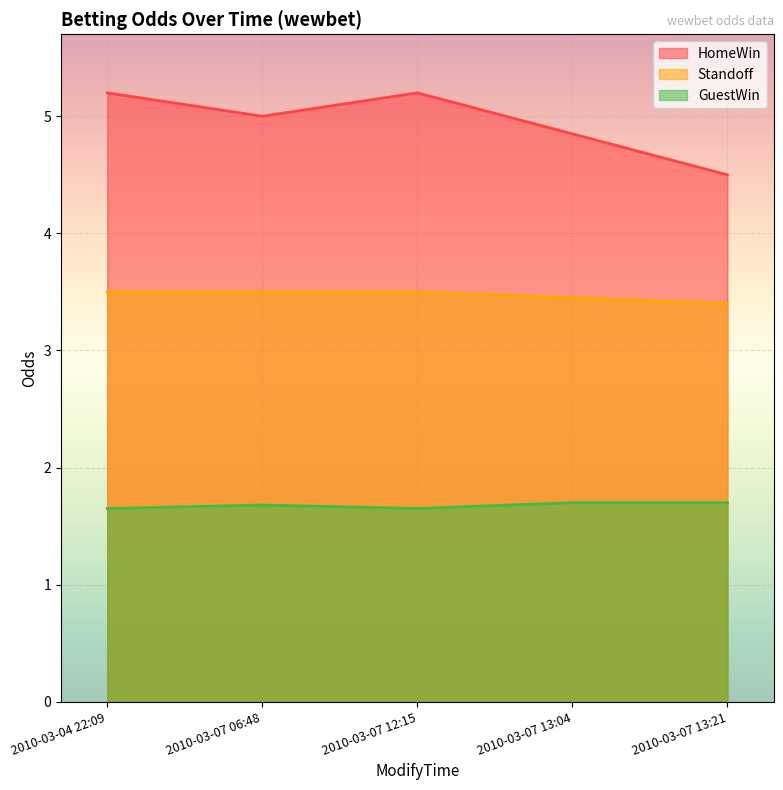

At 2010-03-07 06:48, list the series in order from largest to smallest.

HomeWin, Standoff, GuestWin